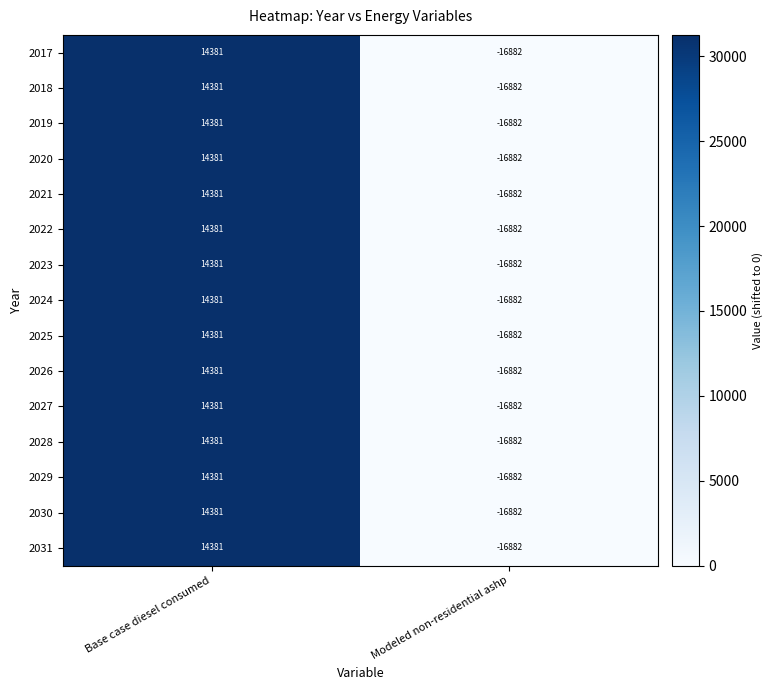

What is the approximate value of 2029 at Modeled non-residential ashp, to the nearest 100?

-16900